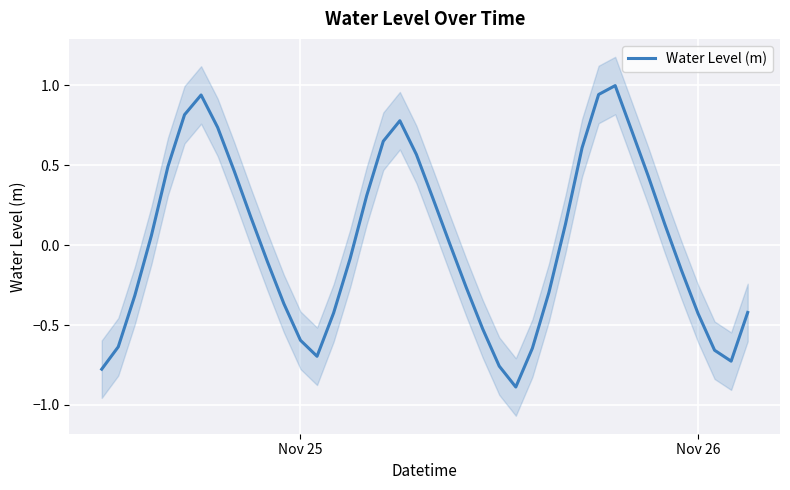

What is the minimum value for Water Level (m)?

-0.9